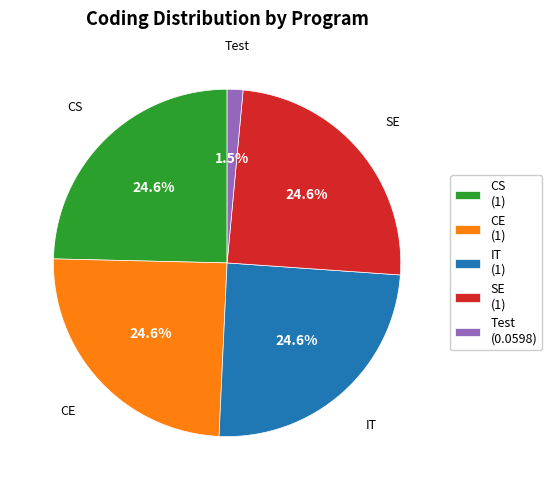

Is SE (1) the majority of the pie?

No